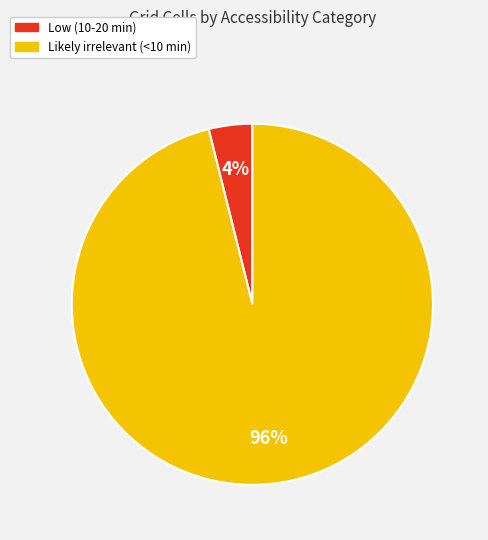

Which category accounts for the majority?

Likely irrelevant (<10 min)